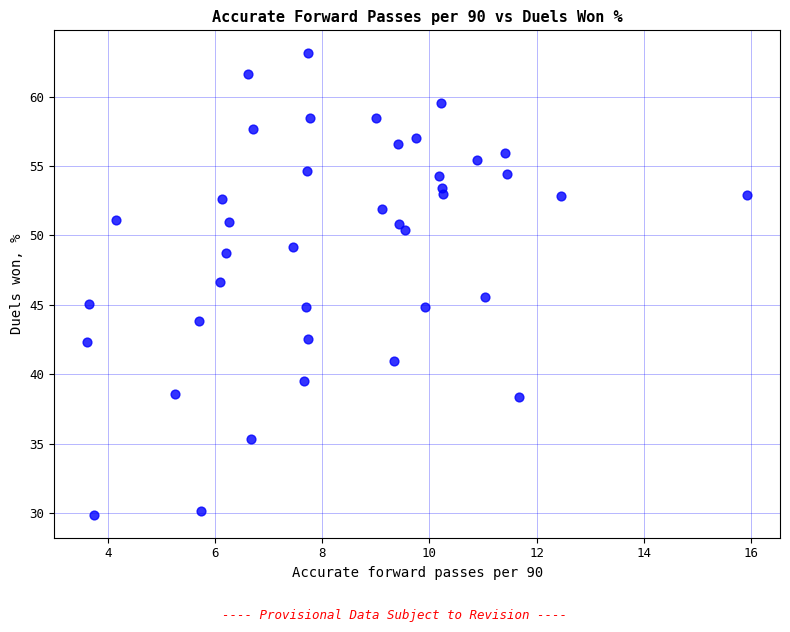

What is the range of Y values (max minus min)?

33.2